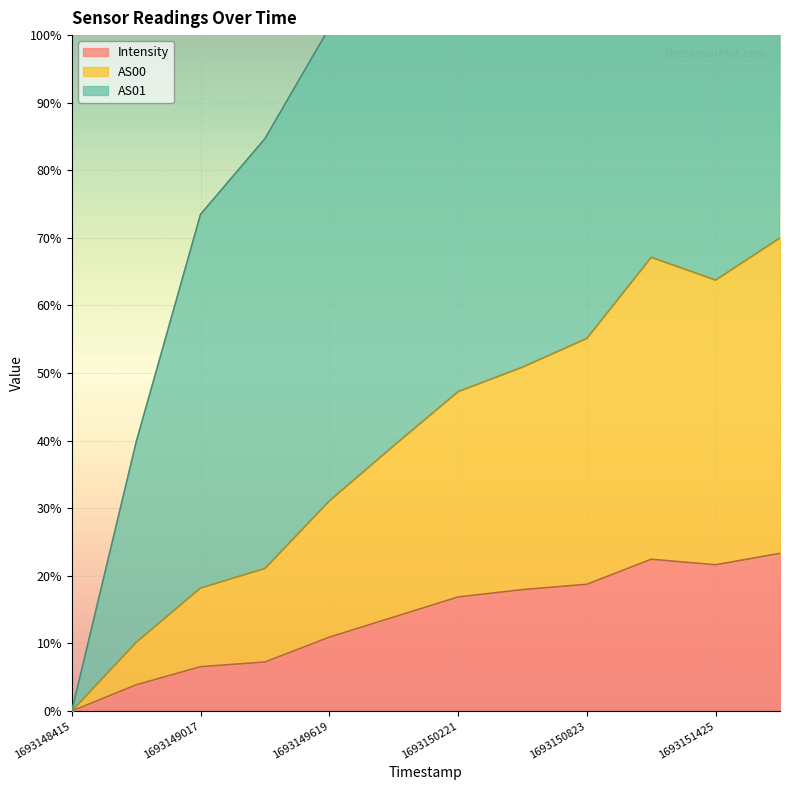

The value of Intensity at 1693149017 is 2.0. True or false?

False